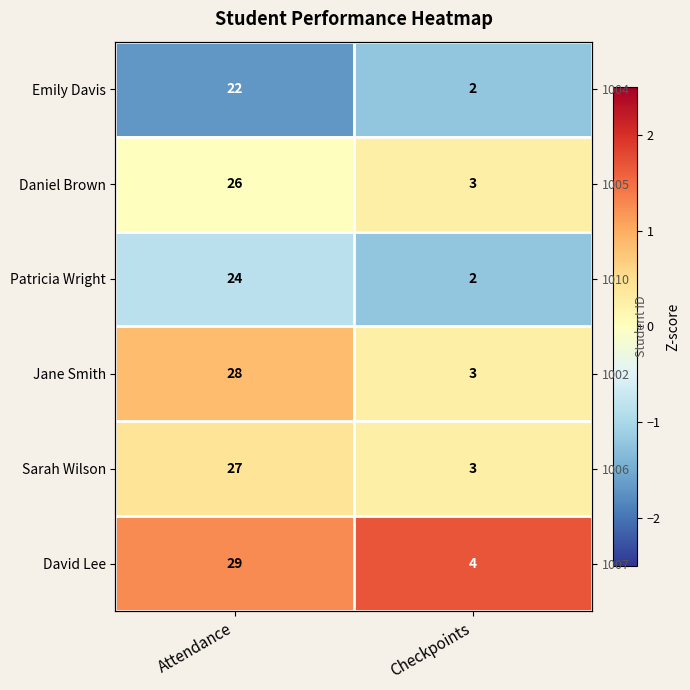

Read the Emily Davis value at Checkpoints.

-1.2